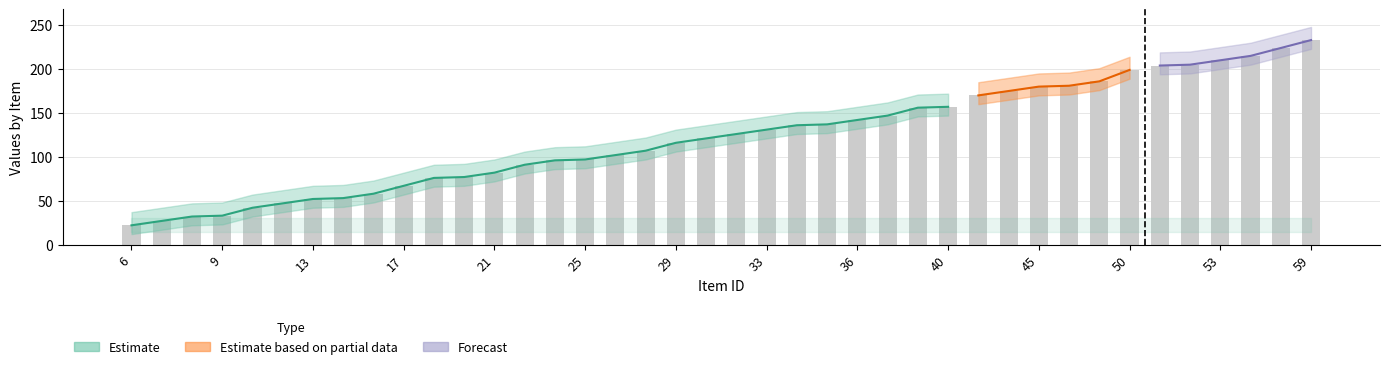

What is the ratio of the value at 39 to the value at 40?

1.0